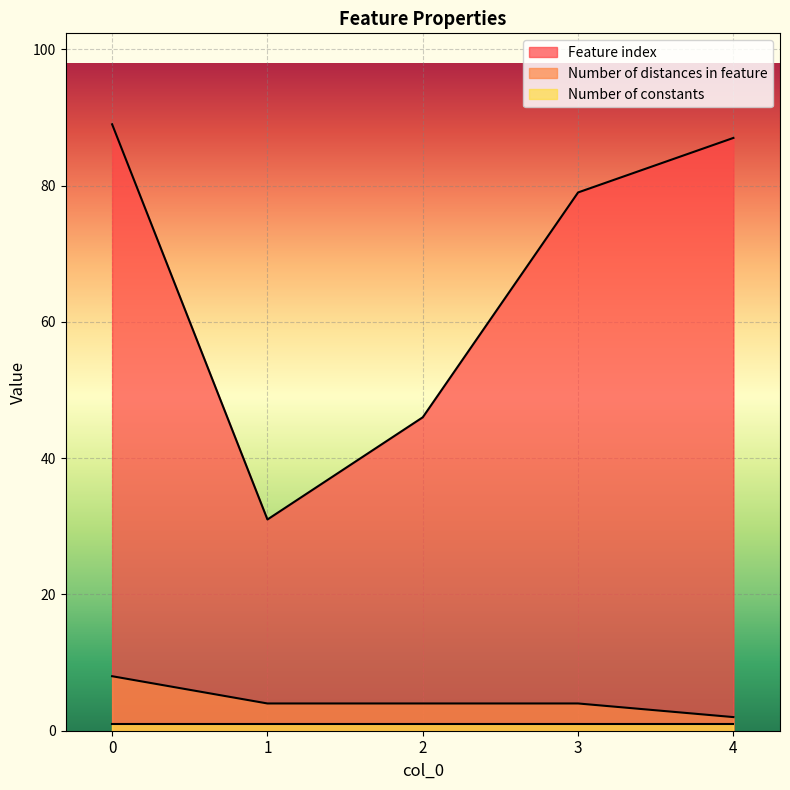

How many values in the Feature index series exceed 79?

2